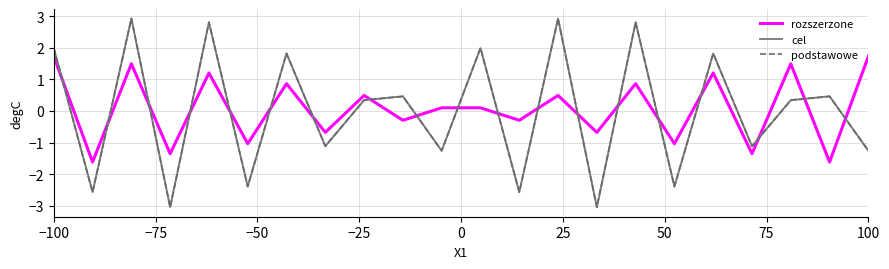

Which series has the largest total across all categories?

rozszerzone